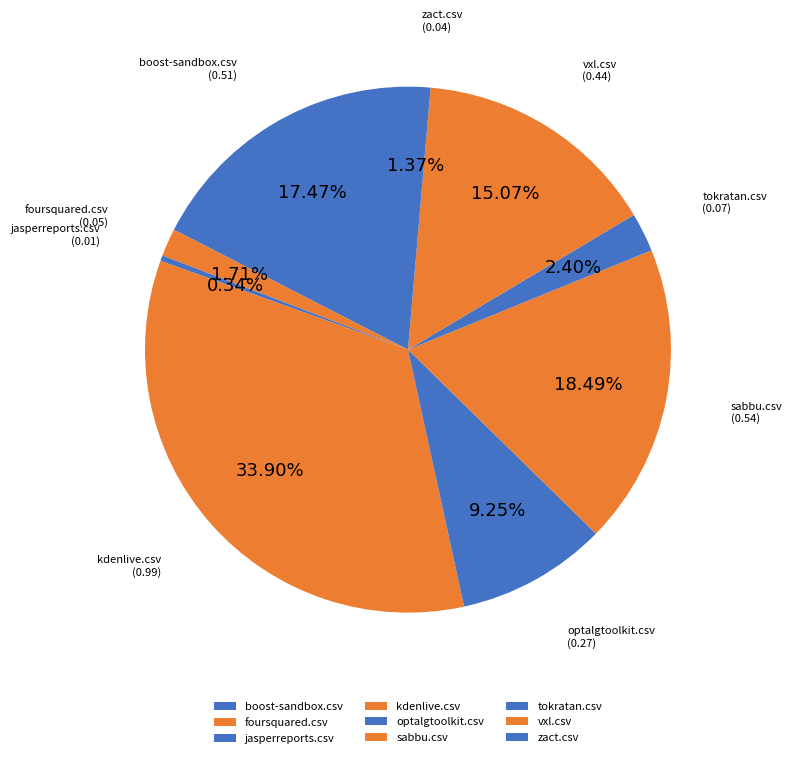

To the nearest percent, what is the combined percentage of jasperreports.csv and boost-sandbox.csv?

18%